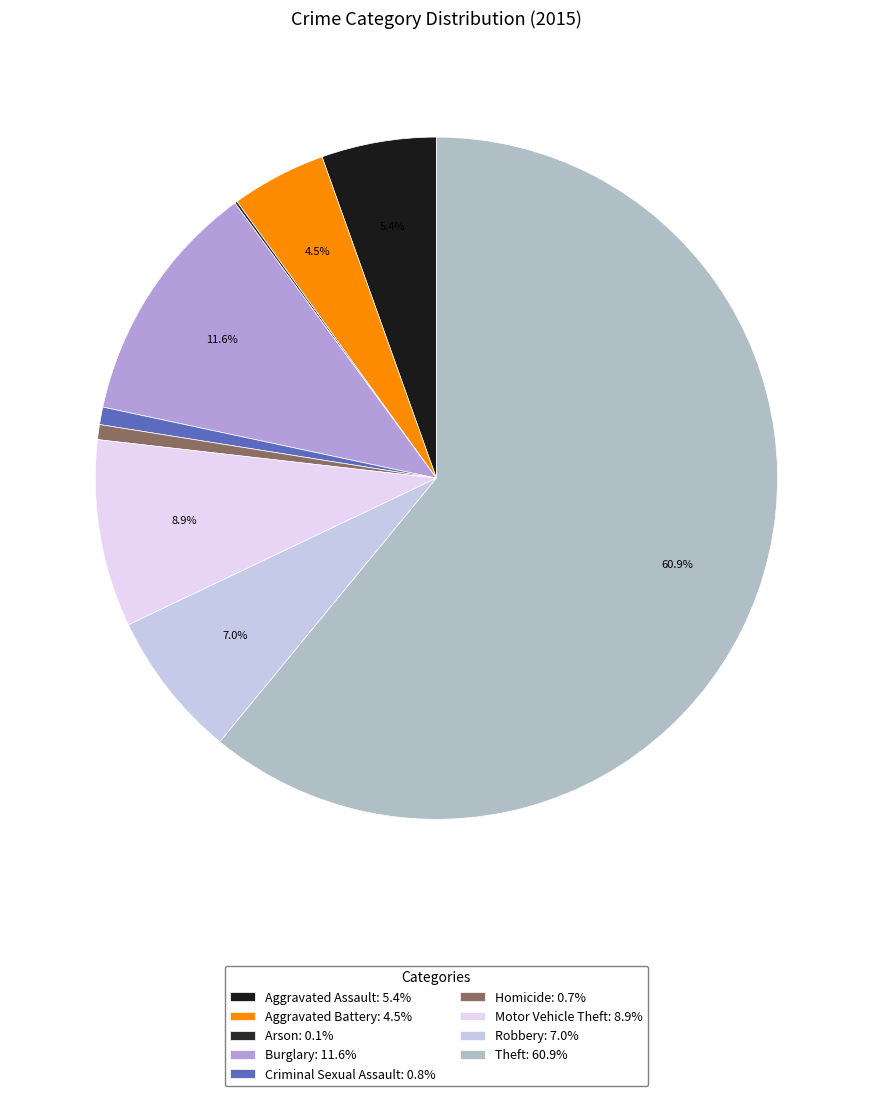

Combined, what portion of the pie is Aggravated Battery and Theft?

65.4%